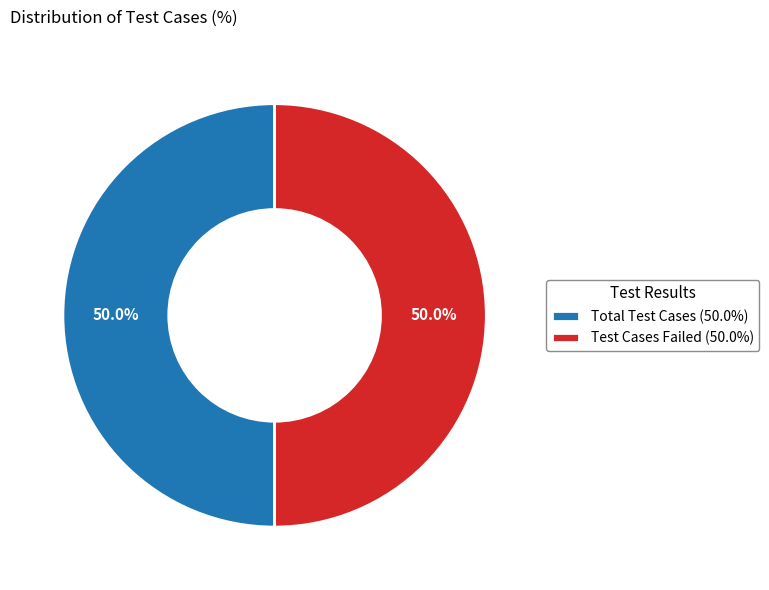

Approximately how many times larger is the value at Total Test Cases (50.0%) compared to Test Cases Failed (50.0%)?

1.0